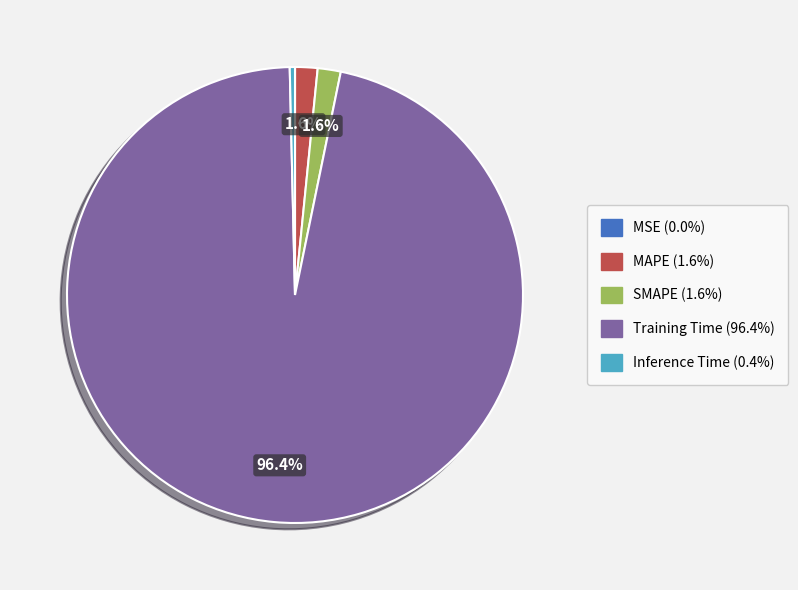

To the nearest percent, what is the average slice percentage?

20%